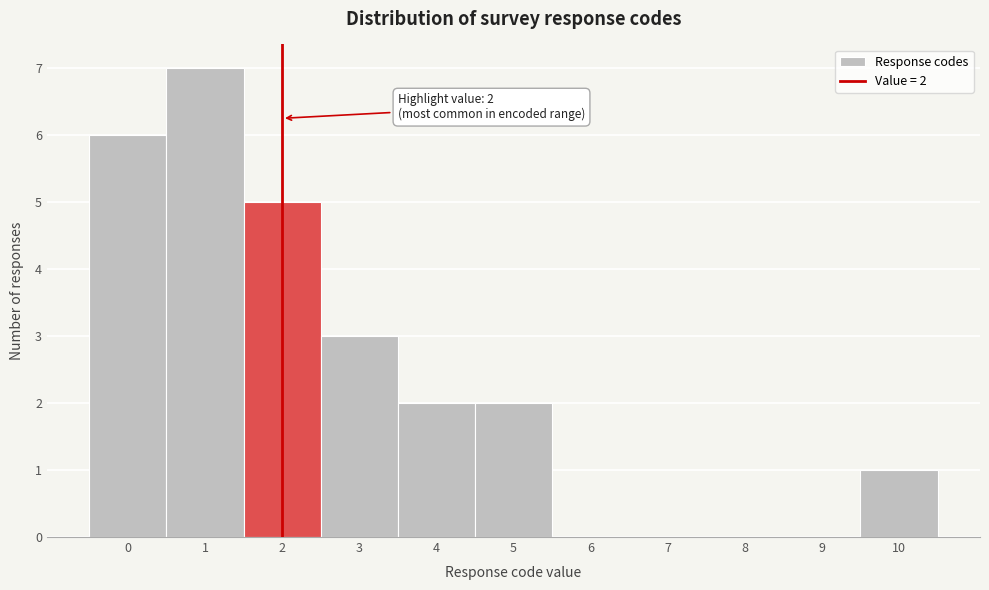

Over which range of the x-axis is the bar tallest?

0.5 to 1.5